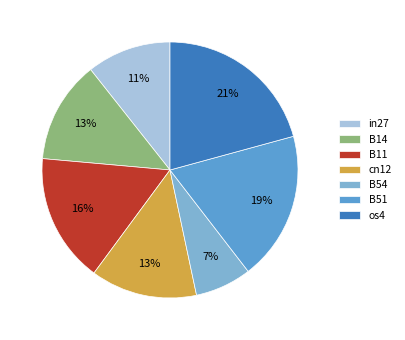

Do os4 and B51 together represent more than half of the pie?

No